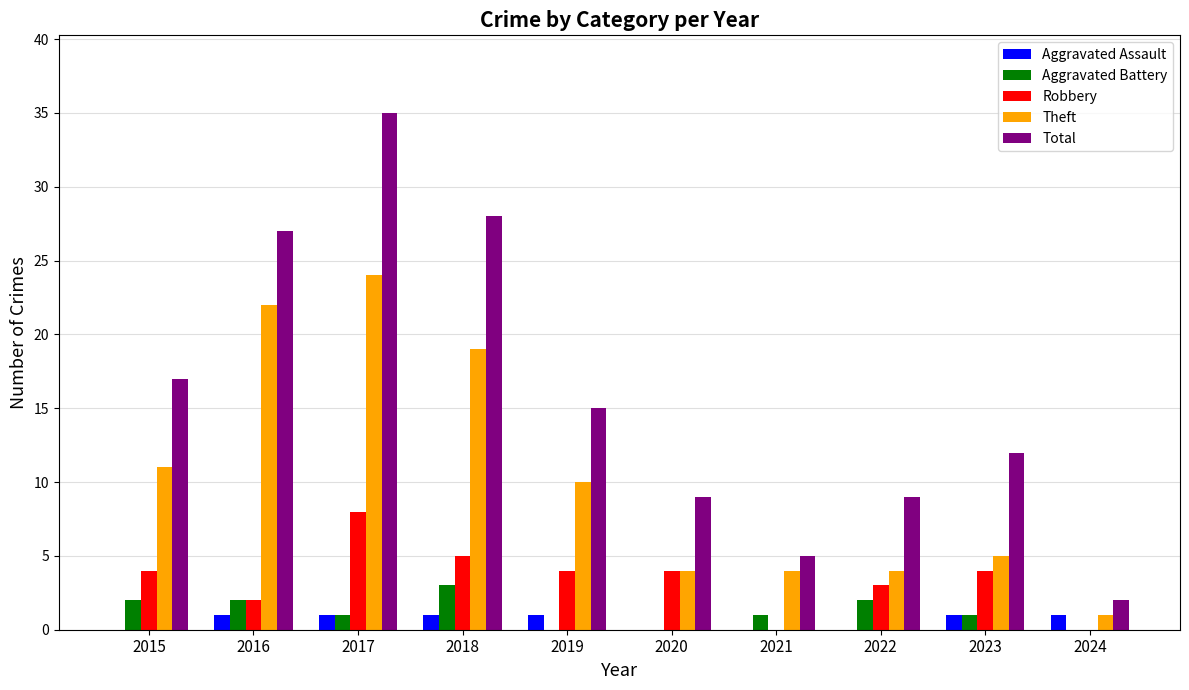

The Robbery series shows 1 at 2019. True or false?

False